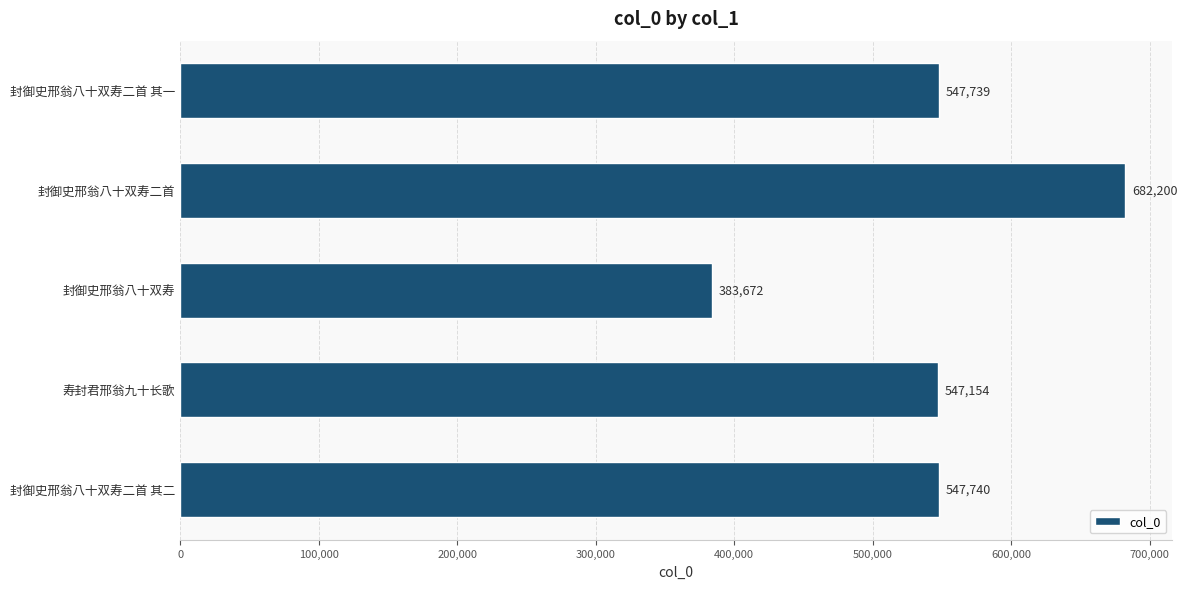

Reading top to bottom, what are all the values shown in this chart?

封御史邢翁八十双寿二首 其一=547739	封御史邢翁八十双寿二首=682200	封御史邢翁八十双寿=383672	寿封君邢翁九十长歌=547154	封御史邢翁八十双寿二首 其二=547740